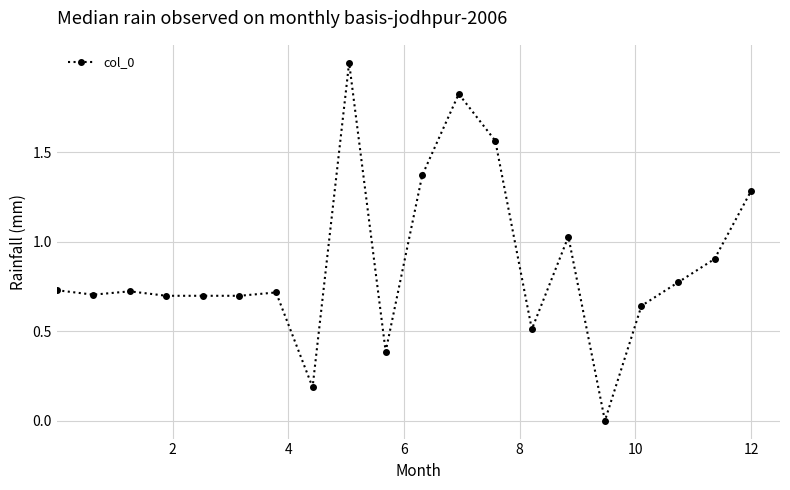

True or false: the data has more than 2 interior local peaks.

True